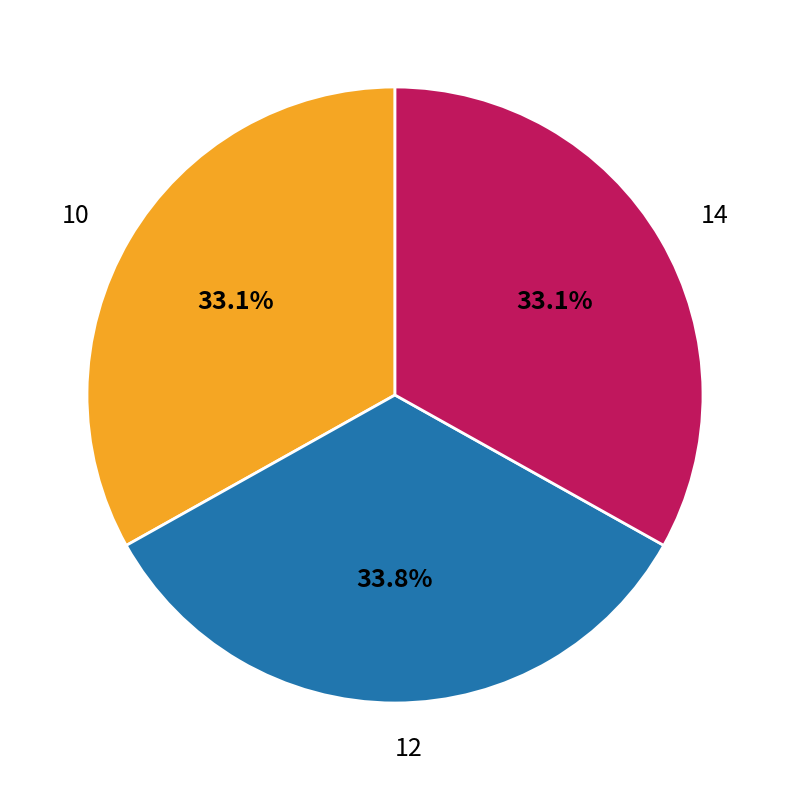

Is it true that 12 is 34% of the pie?

True